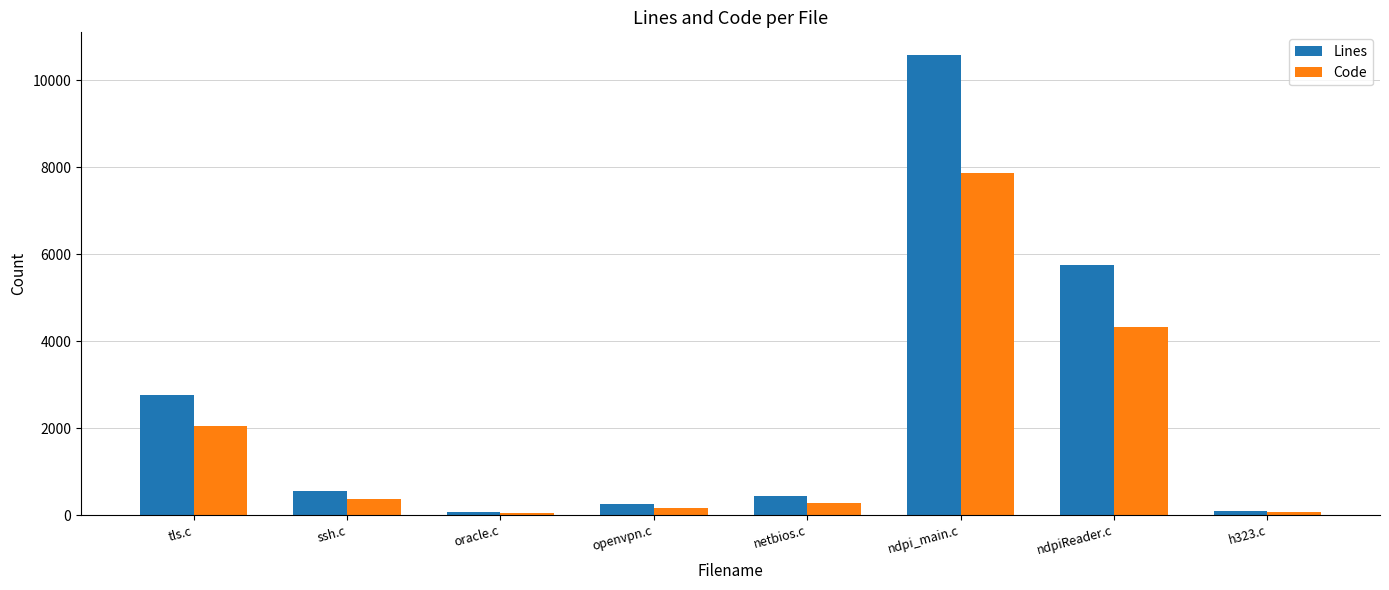

True or false: Code has a value of 174 at openvpn.c.

True